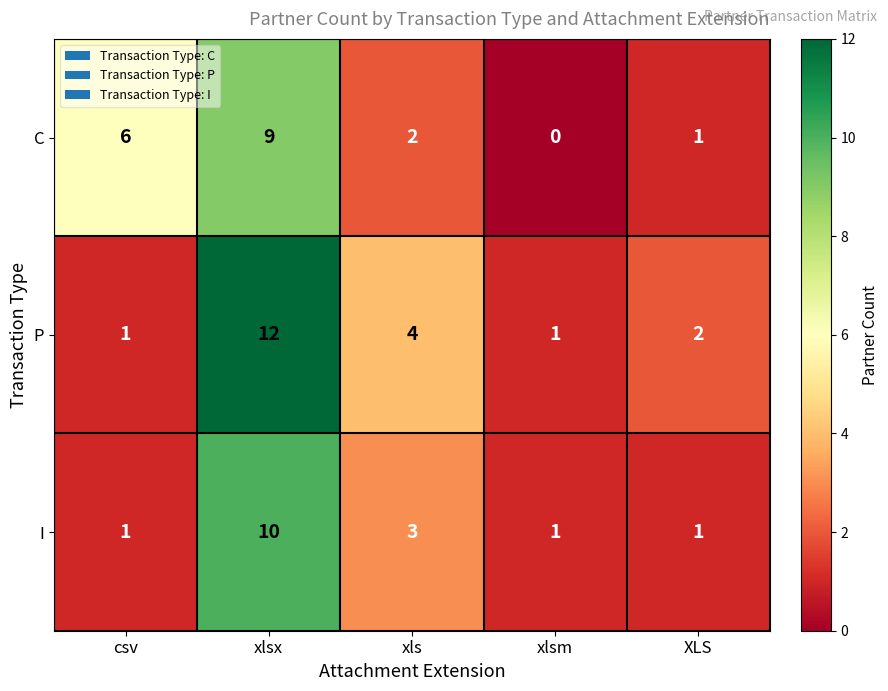

Which series has the widest spread of values?

P